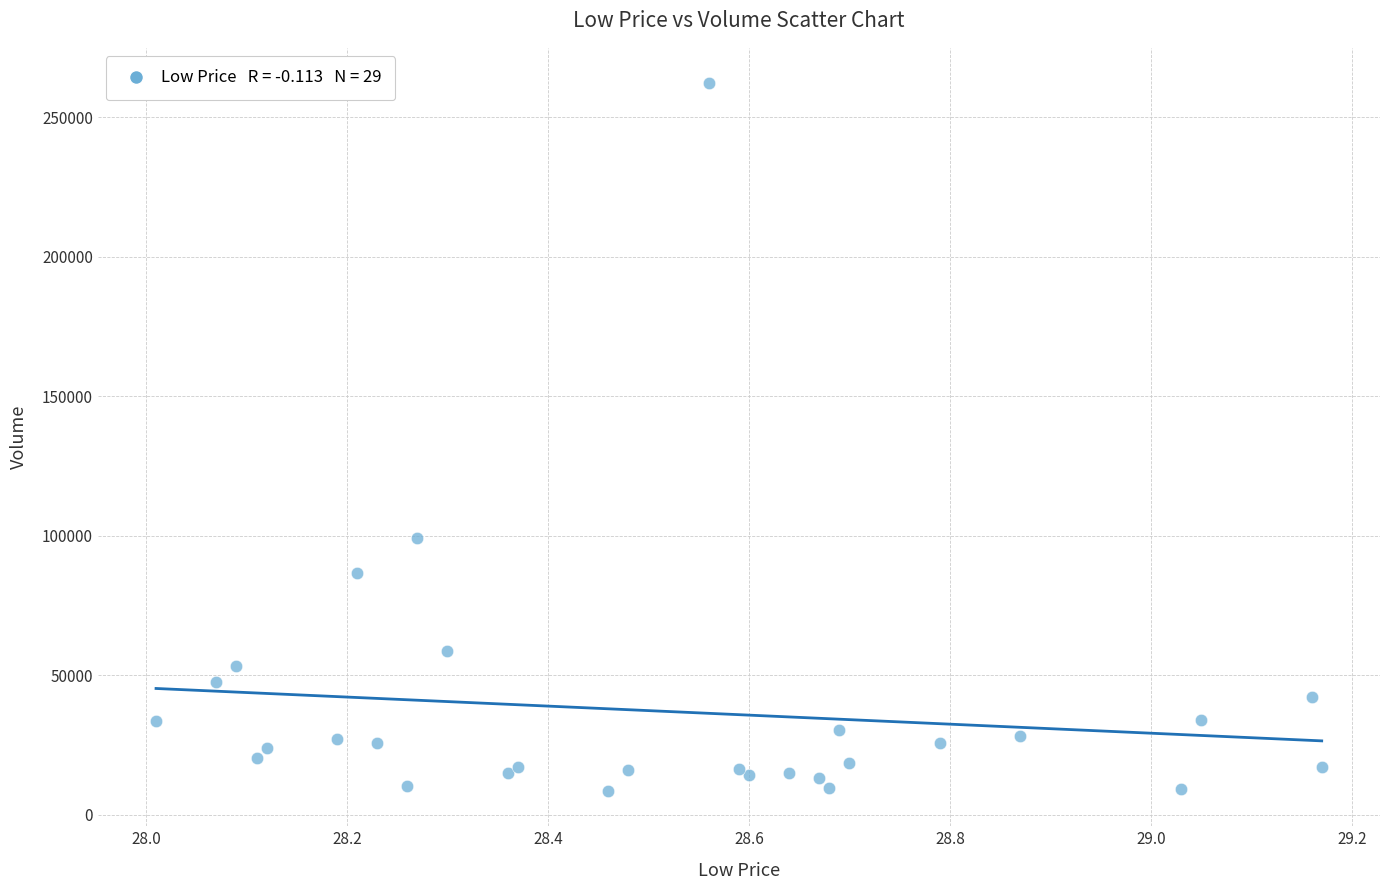

What Y value in the scatter plot is closest to 135350?

99300